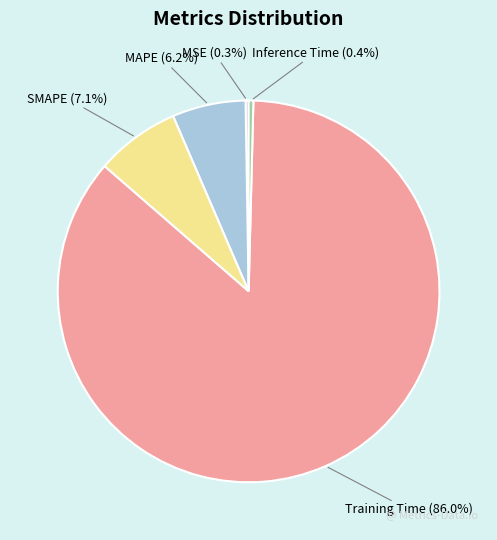

Is there any slice that represents more than half of the pie?

Yes